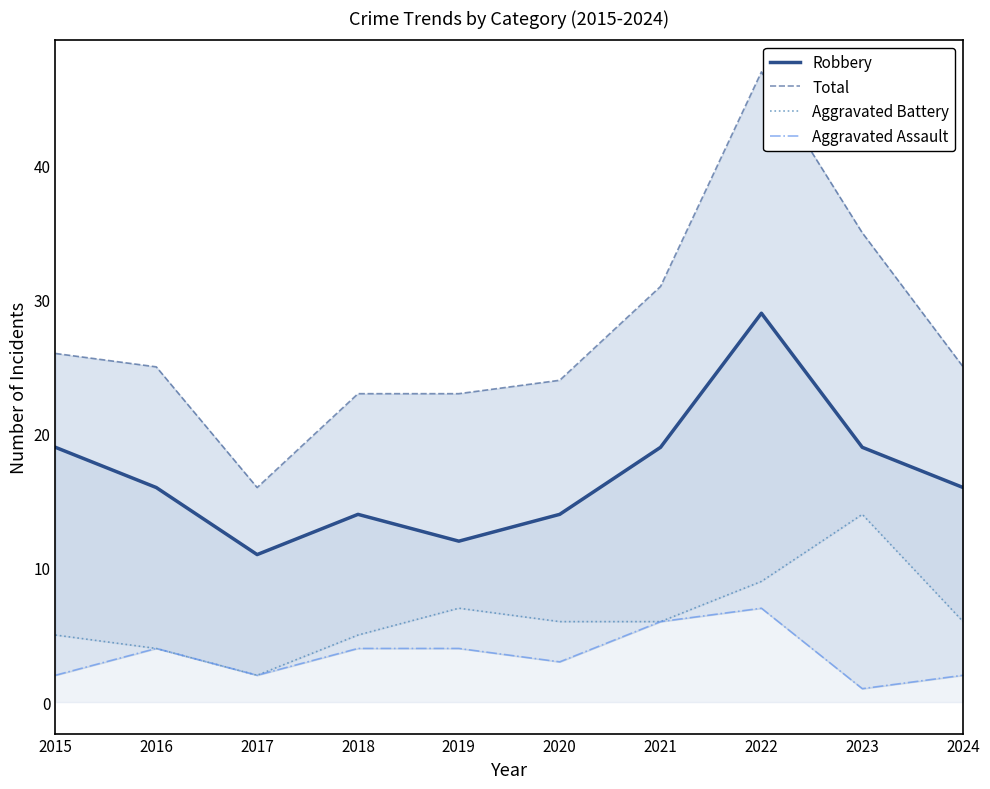

True or false: Total and Robbery cross at least once.

False